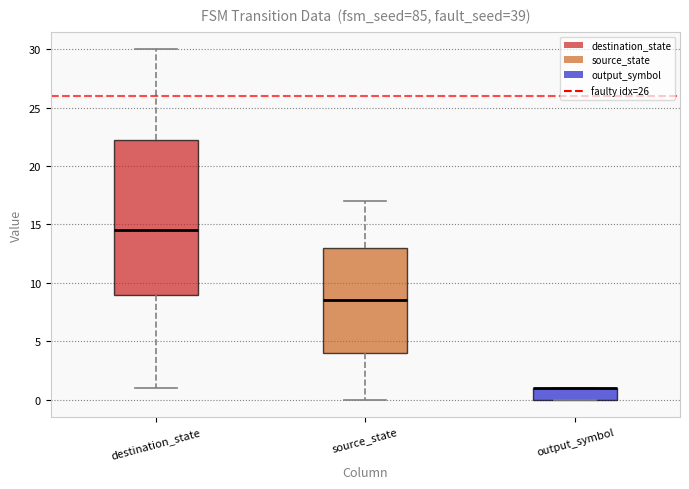

Where is the upper edge of the box for output_symbol on the y-axis? The values are not printed on the chart, so give them approximately, as read against the axis.

1.0